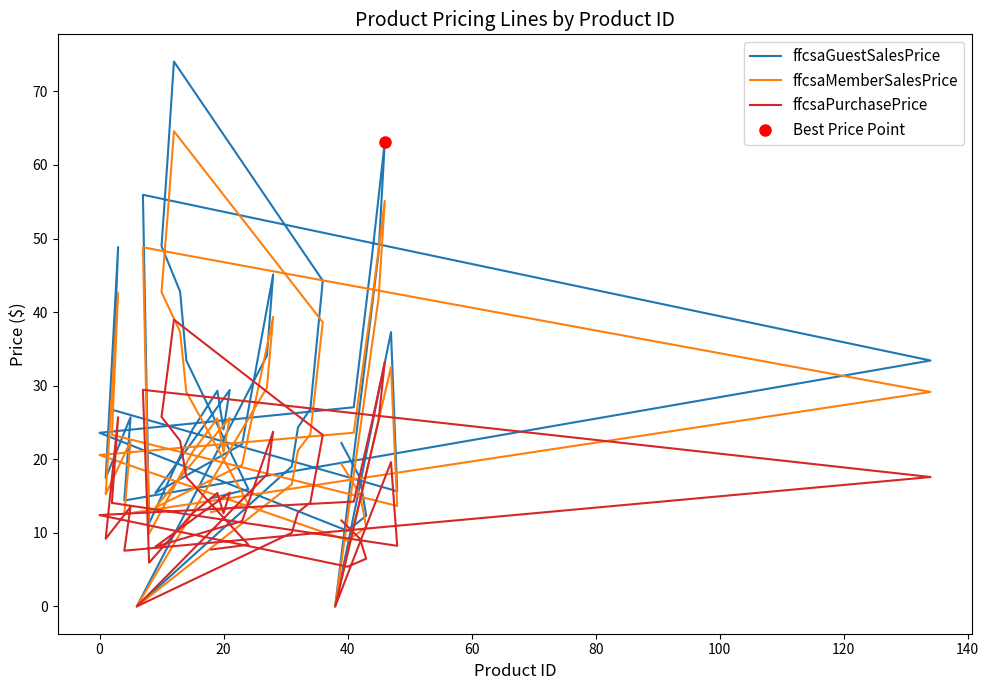

How many data points does each series have?

40